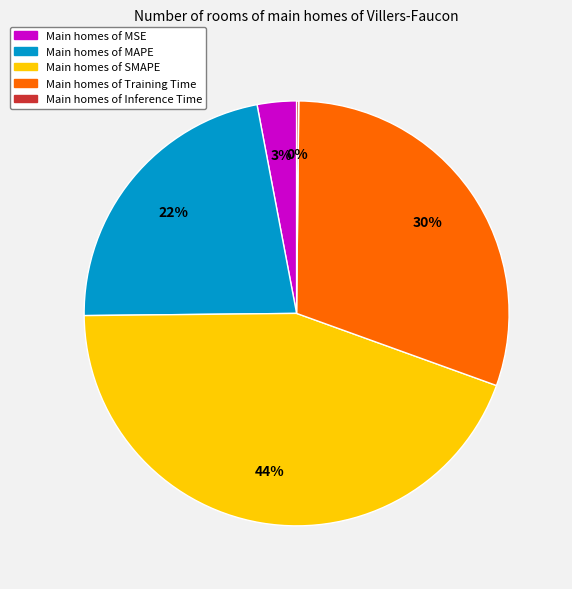

To the nearest percent, what is the average slice percentage?

20%